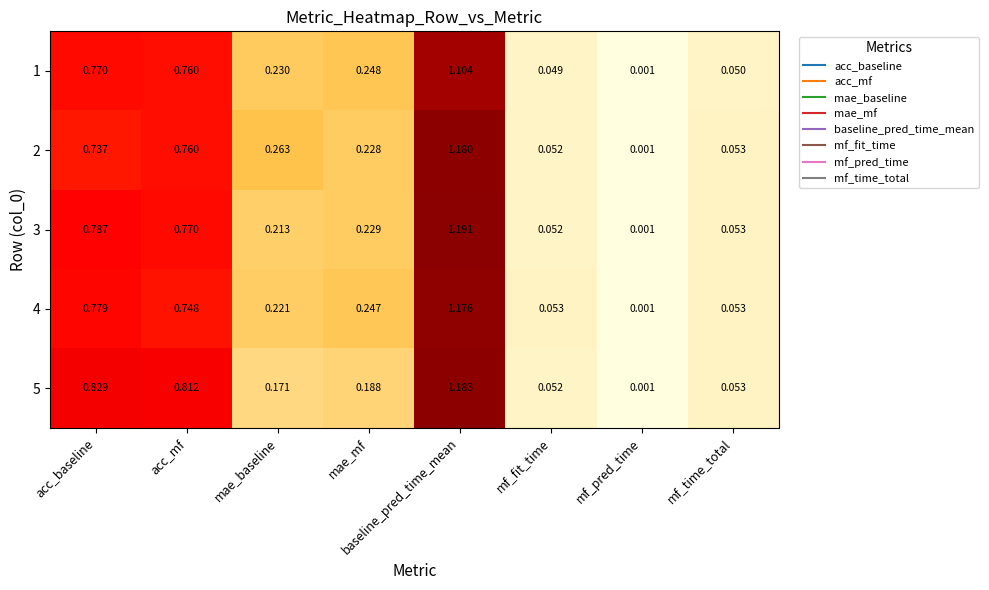

List the labels in order of 3 value, smallest first.

mf_pred_time, mf_fit_time, mf_time_total, mae_baseline, mae_mf, acc_mf, acc_baseline, baseline_pred_time_mean